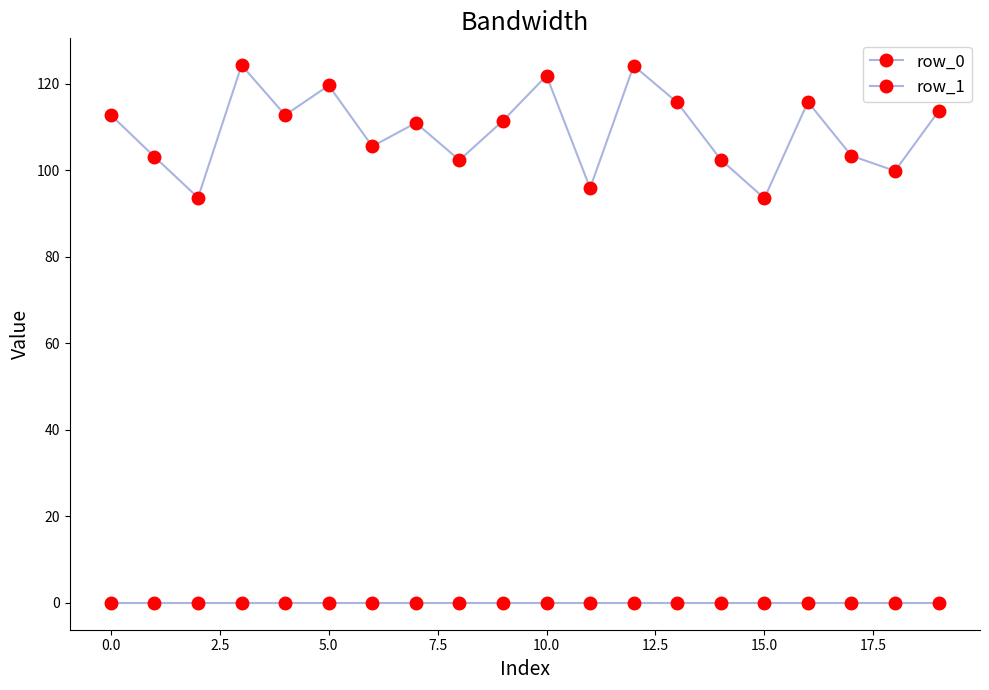

How many series are shown in this chart?

2